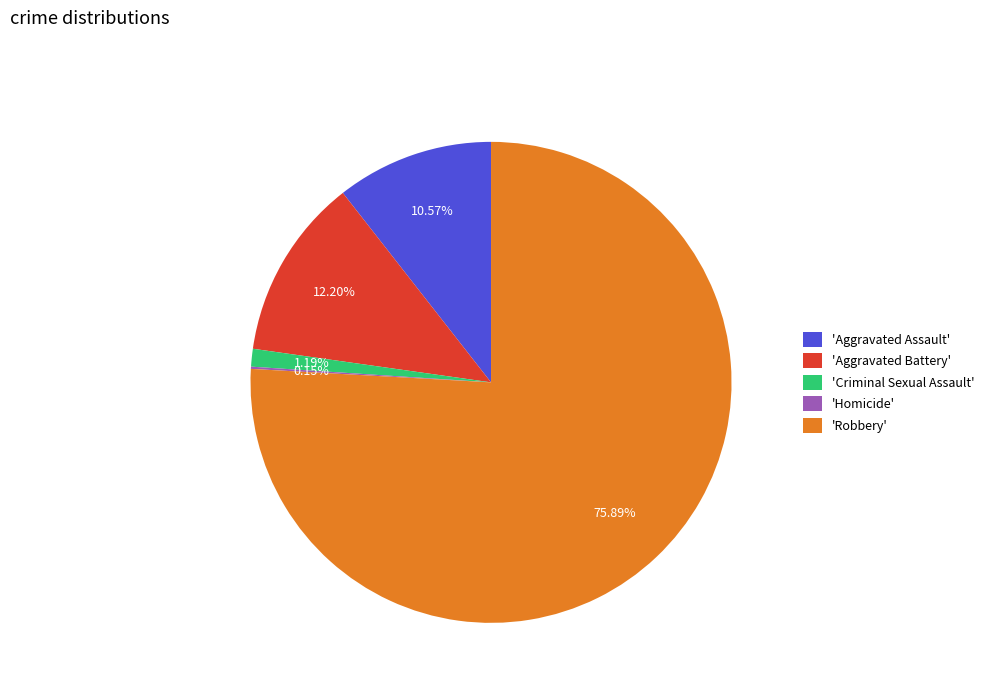

What is the ratio of the value at 'Robbery' to the value at 'Aggravated Battery'?

6.2